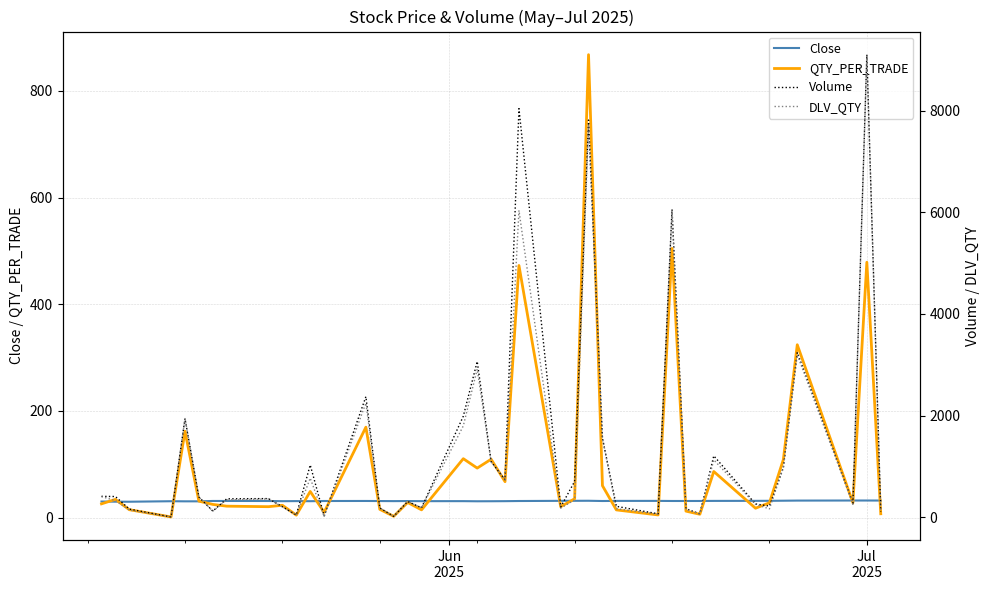

How many lines are shown in the chart?

4